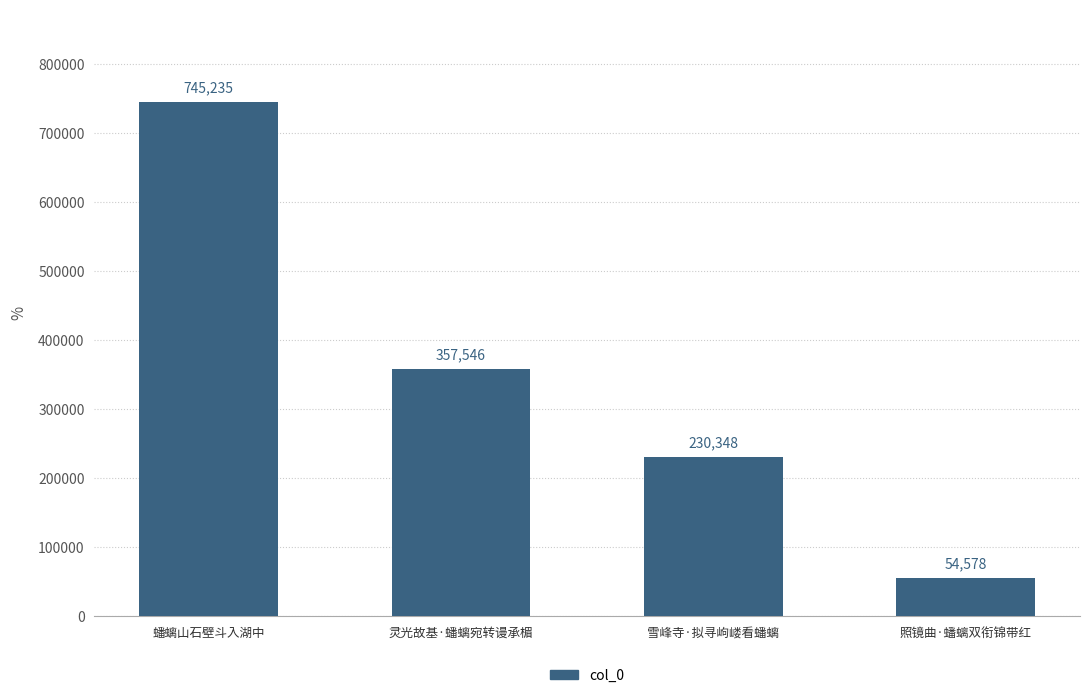

The value at 蟠螭山石壁斗入湖中 is 402906. True or false?

False